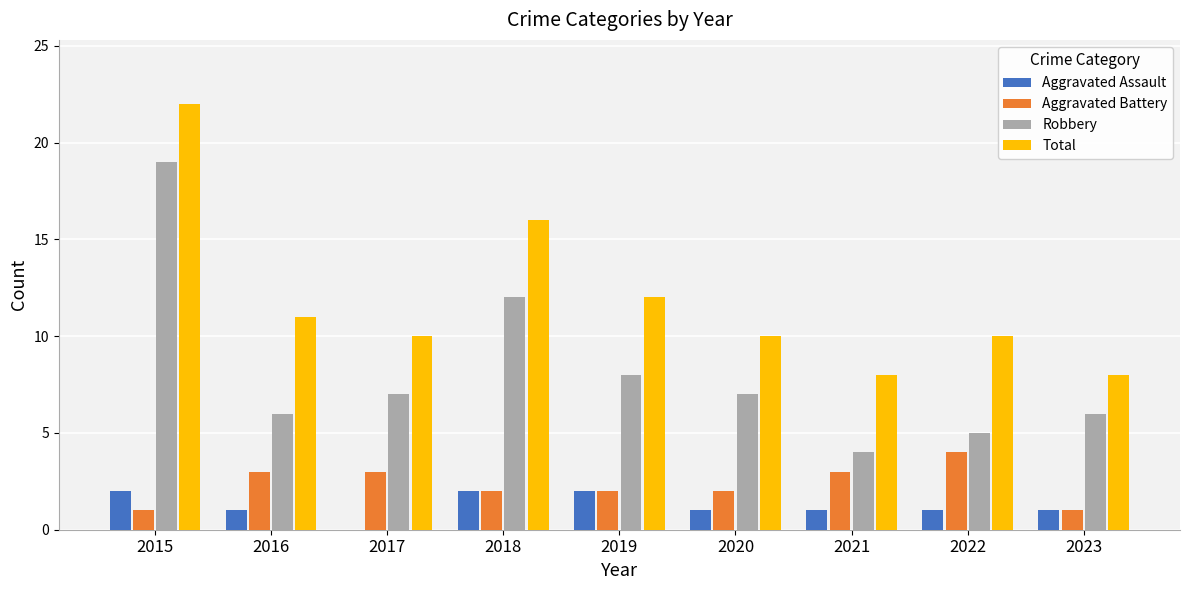

How many positive values does the Aggravated Assault series have?

8